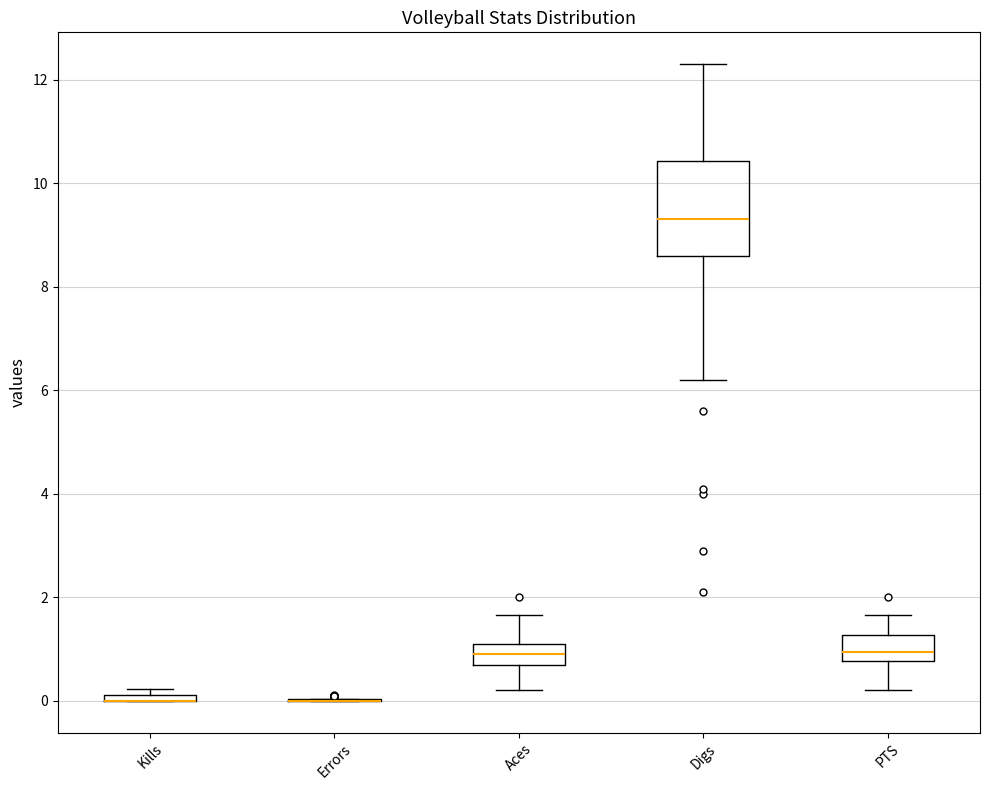

Where is the lower edge of the box for Kills on the y-axis? The values are not printed on the chart, so give them approximately, as read against the axis.

0.0